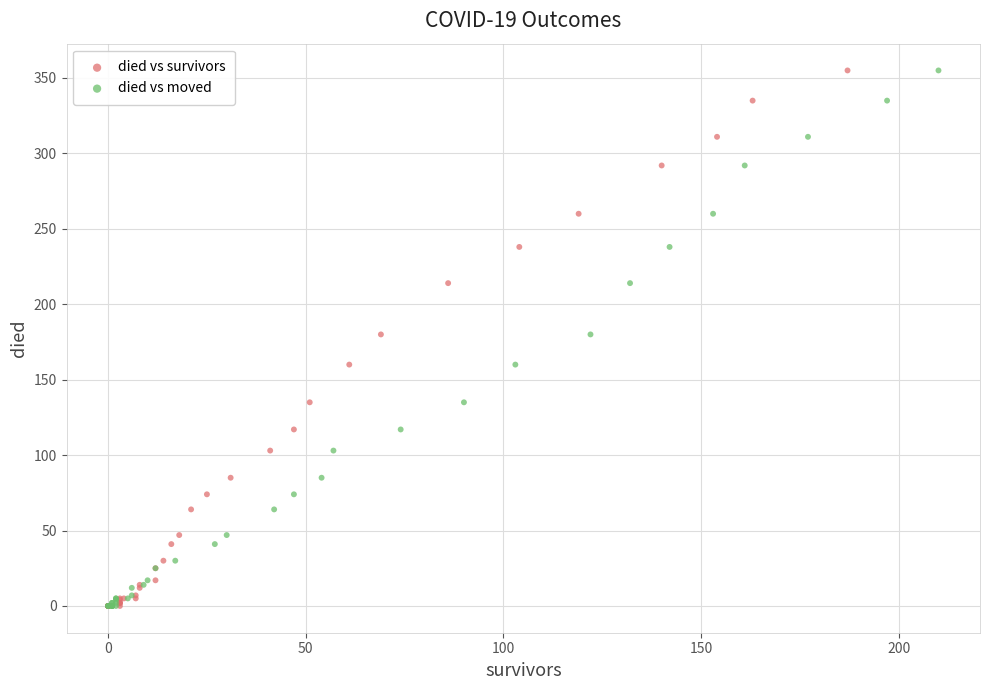

What are all the series names shown in the legend?

died vs survivors, died vs moved